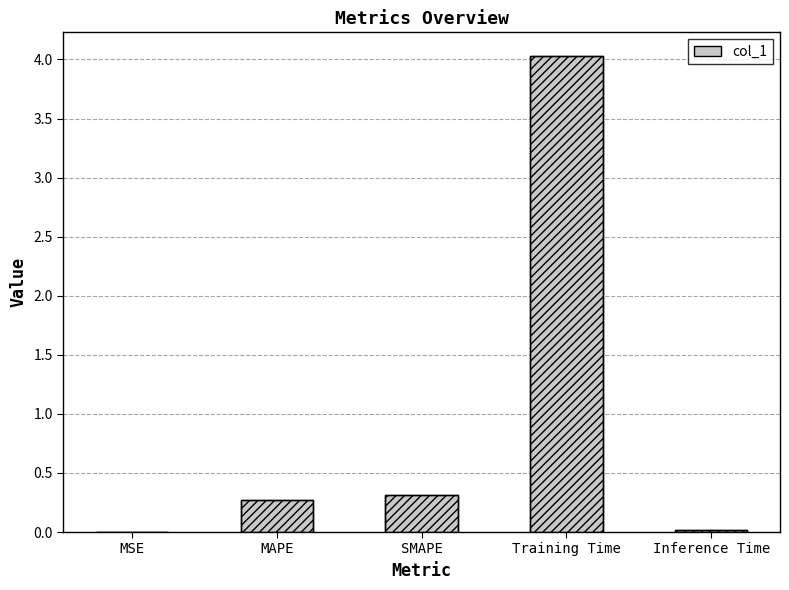

Reading left to right, extract all data points from this chart.

0.0	0.3	0.3	4.0	0.0